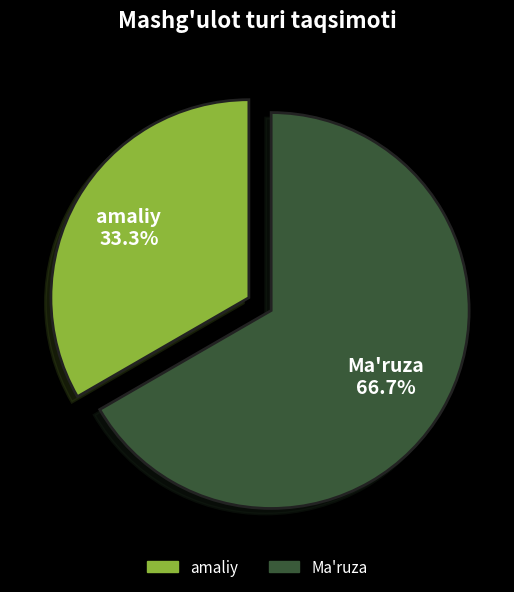

What is the largest slice in the pie chart?

Ma'ruza